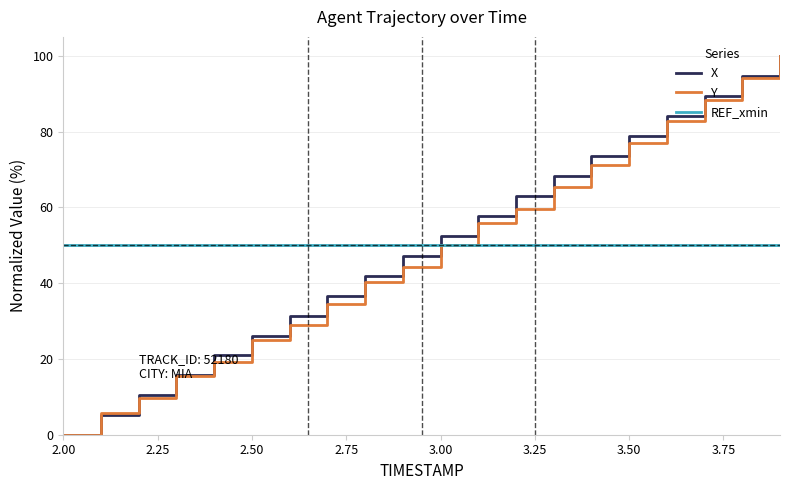

Count the number of categories in the chart.

20